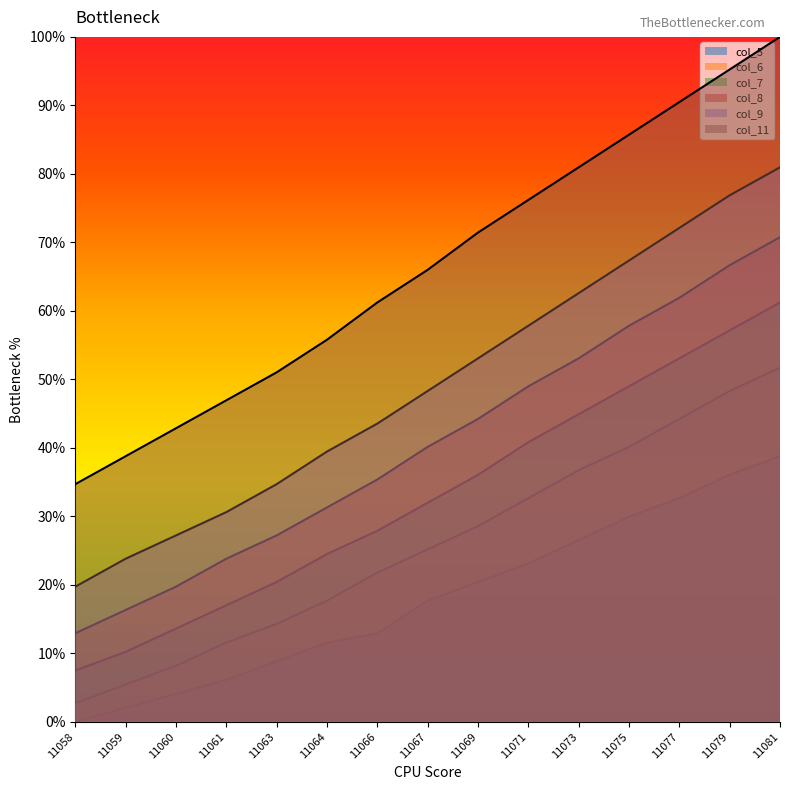

True or false: col_6 and col_8 cross at least once.

False